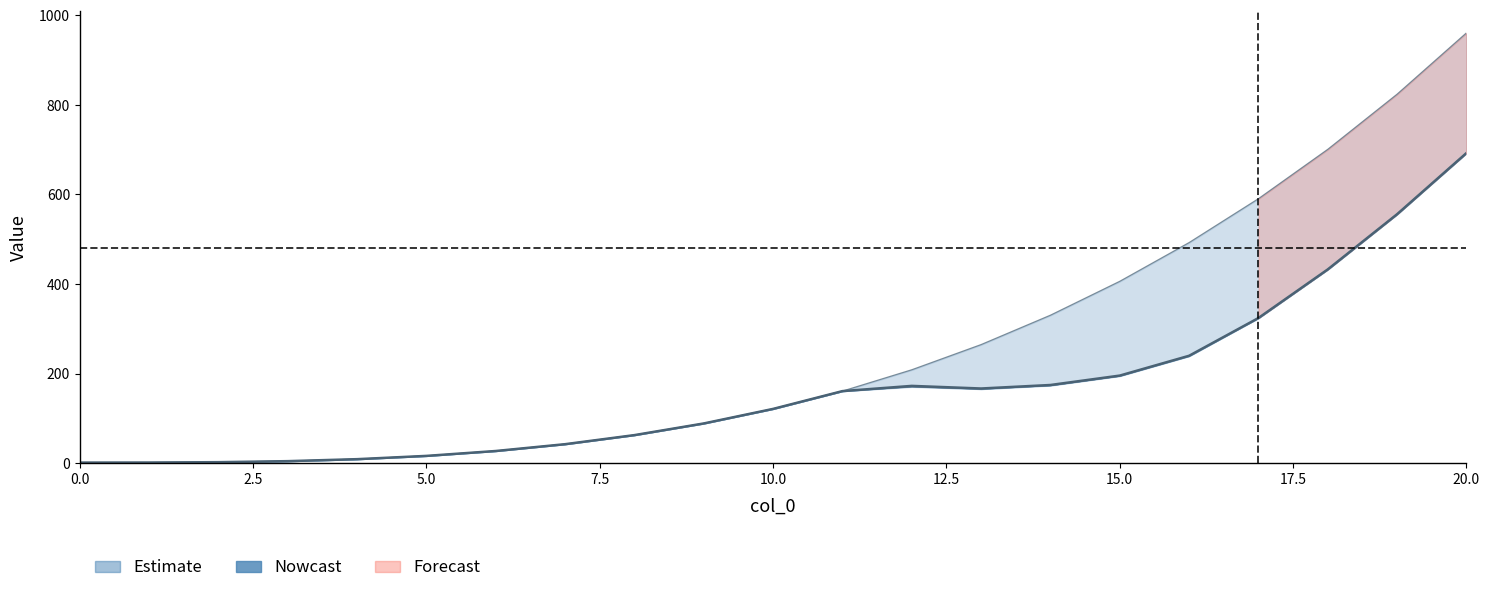

The value of 99 at 19 is 351.7. True or false?

False